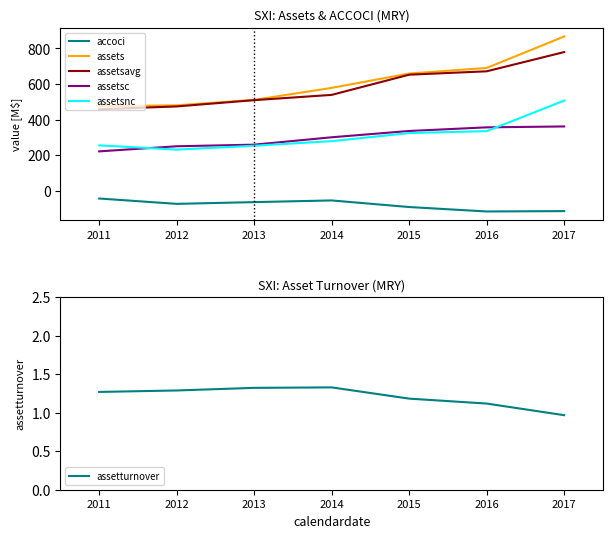

How many lines are shown in the chart?

6